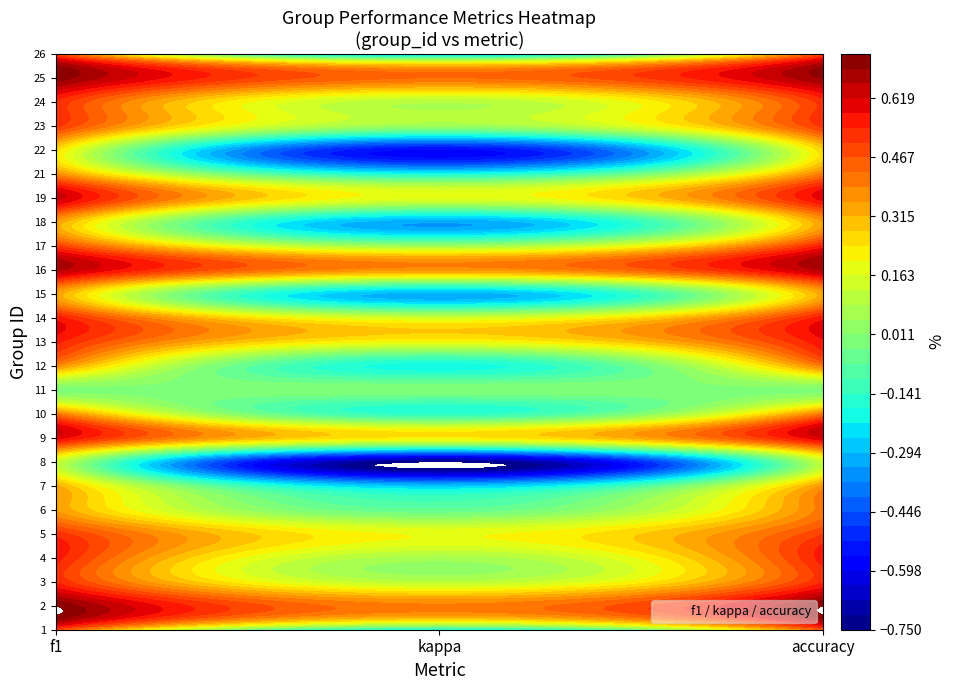

Is the value of 18 at 1 greater than the value of 19 at 0?

No